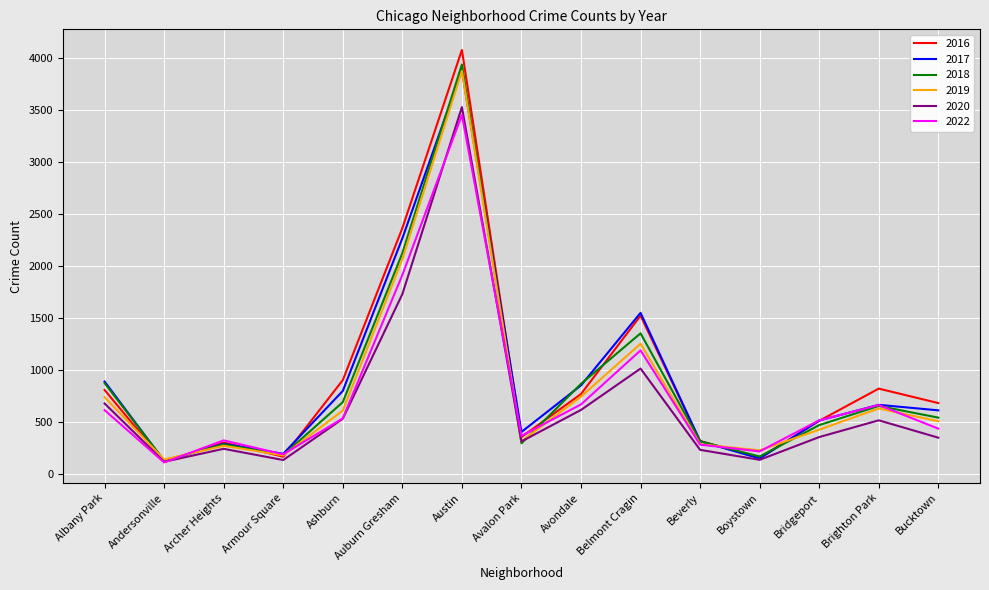

Is the value of 2022 at Belmont Cragin greater than the value of 2016 at Bucktown?

Yes